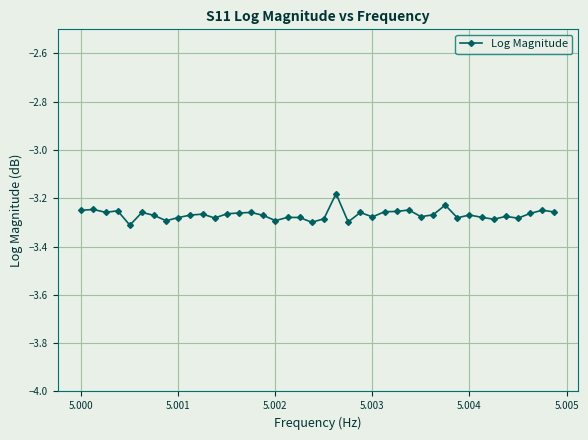

The value at 5.004 is -5.2. True or false?

False